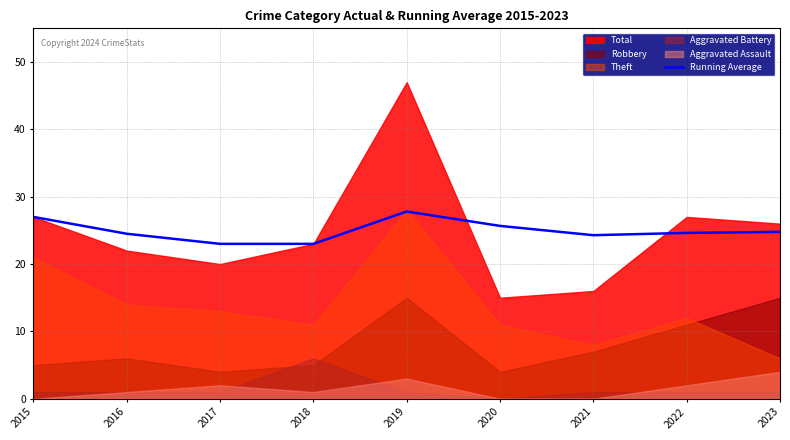

True or false: the data has more than 1 interior local peaks.

False